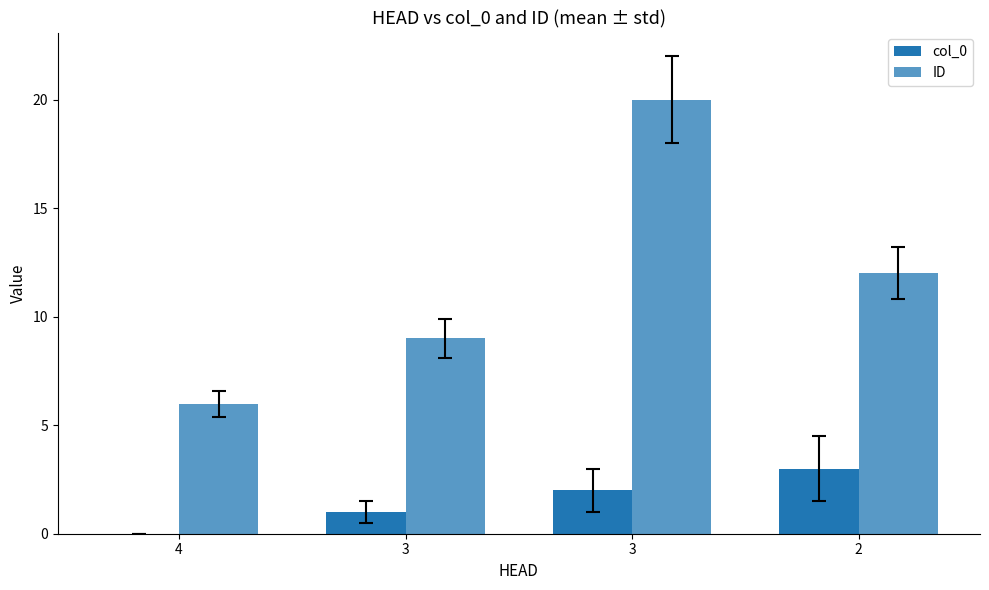

What is the approximate value of ID at 3, to the nearest 10?

20